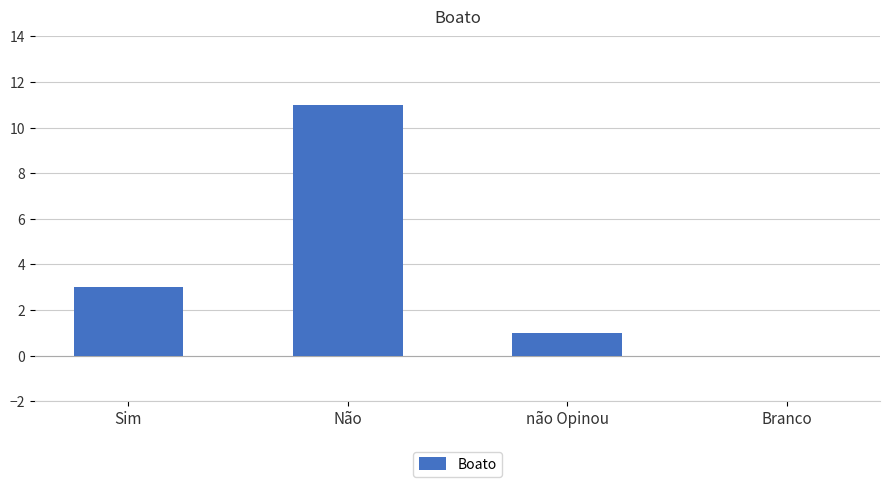

What is the approximate value at não Opinou?

1